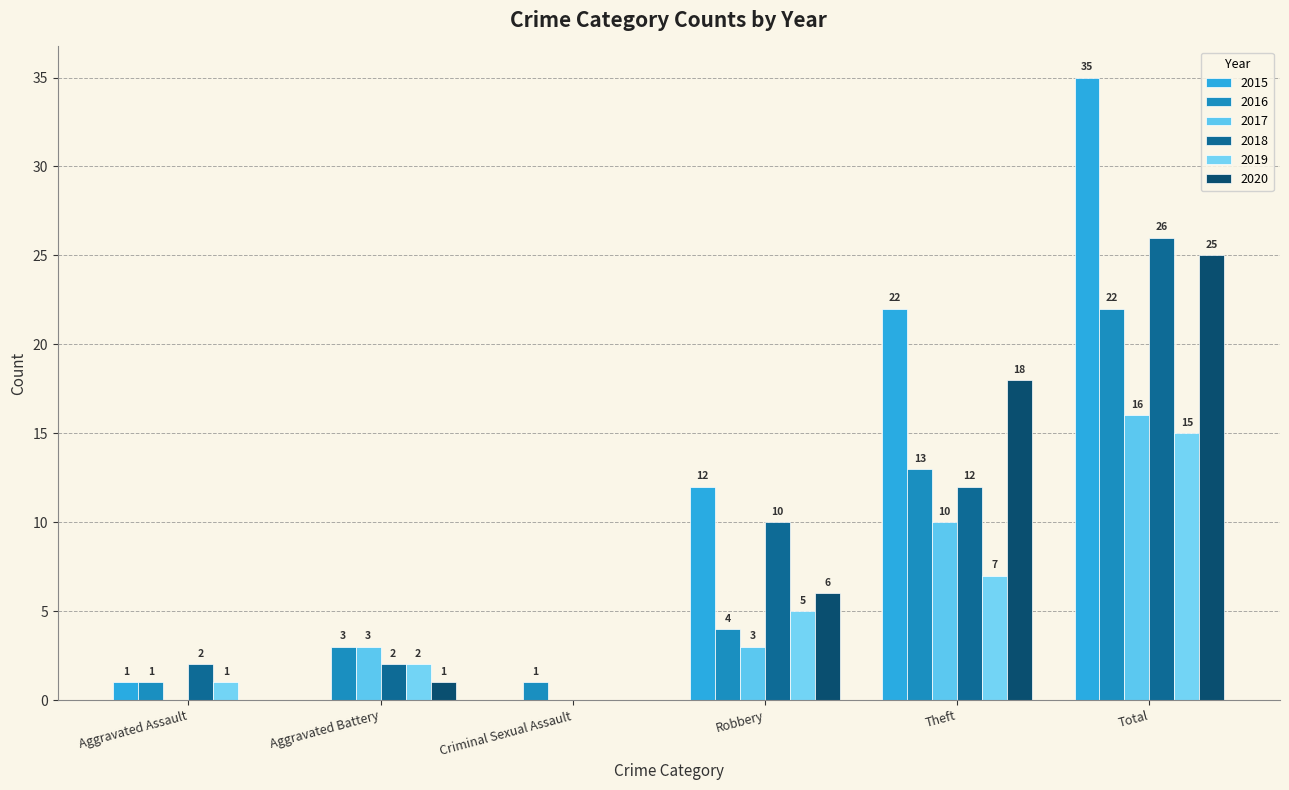

What is the average value of the 2020 series?

8